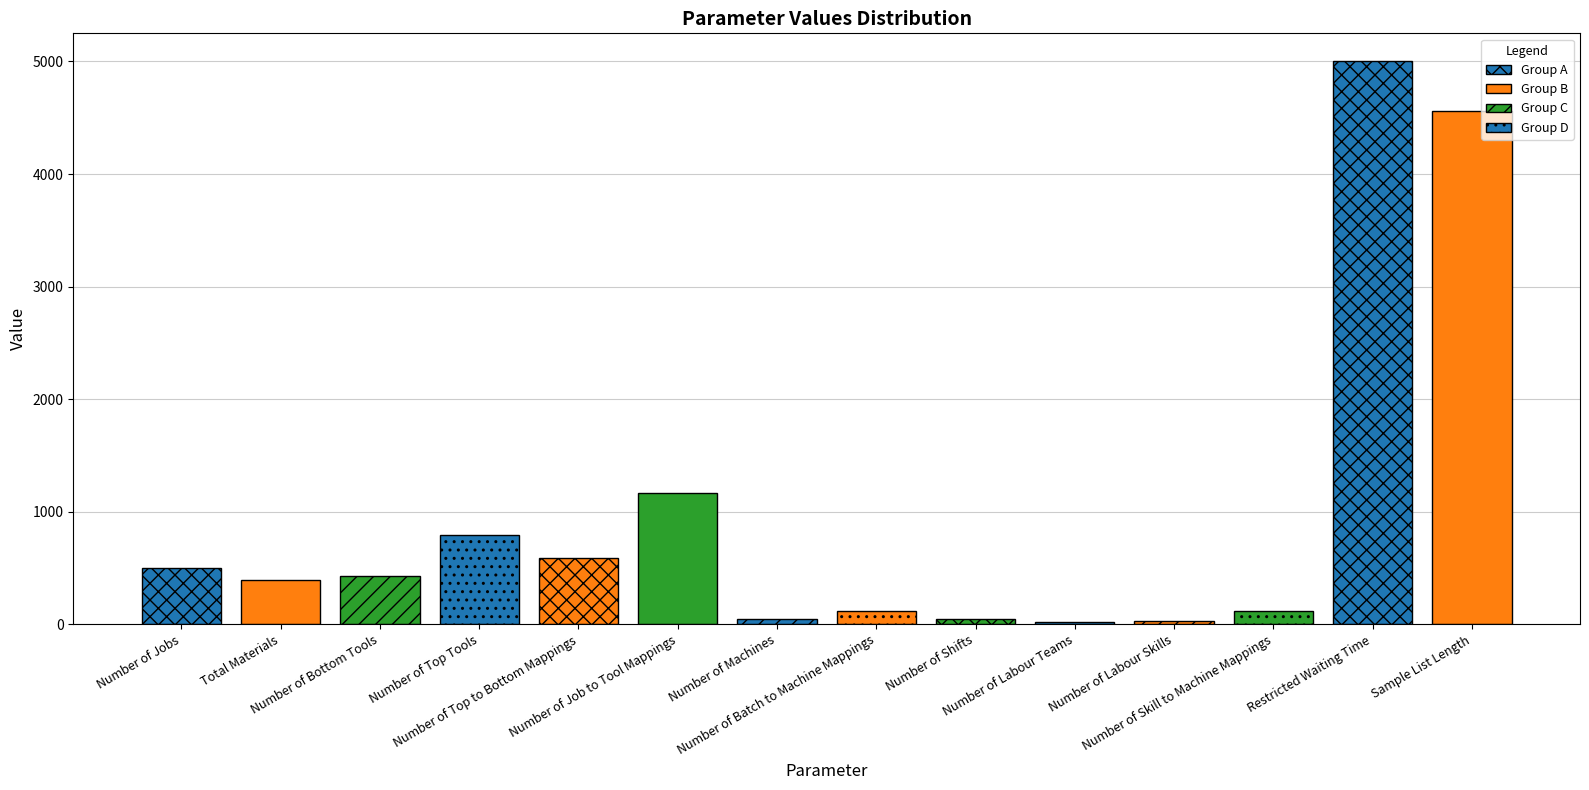

What is the change in value from Total Materials to Number of Labour Skills?

-366